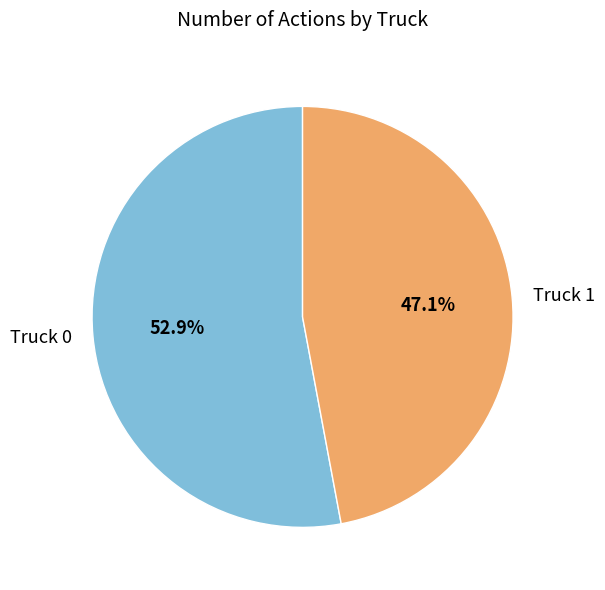

Rank the categories by value from lowest to highest.

Truck 1, Truck 0